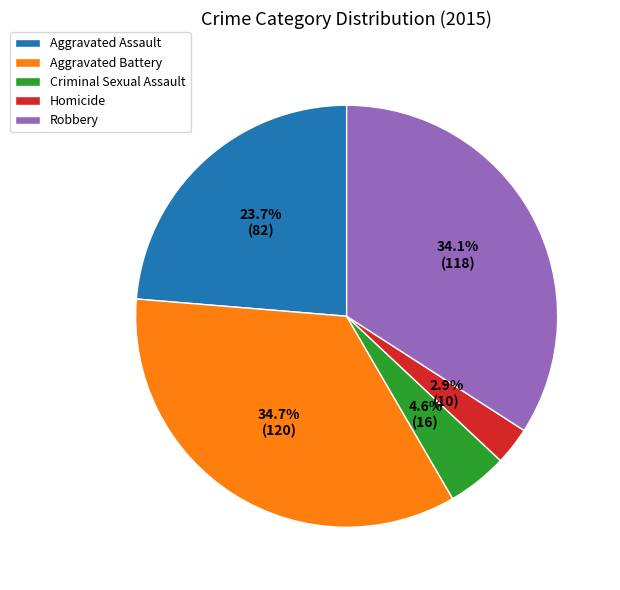

Combined, do Aggravated Battery and Aggravated Assault account for over 50%?

Yes